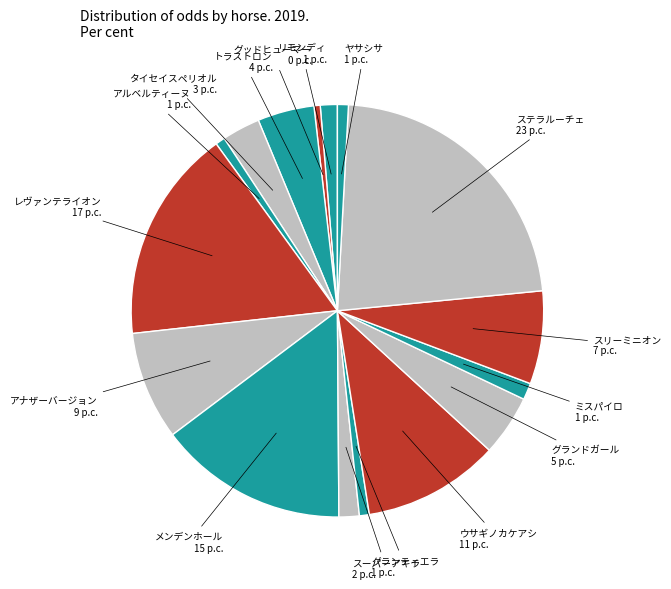

Count the number of slices in the pie.

16